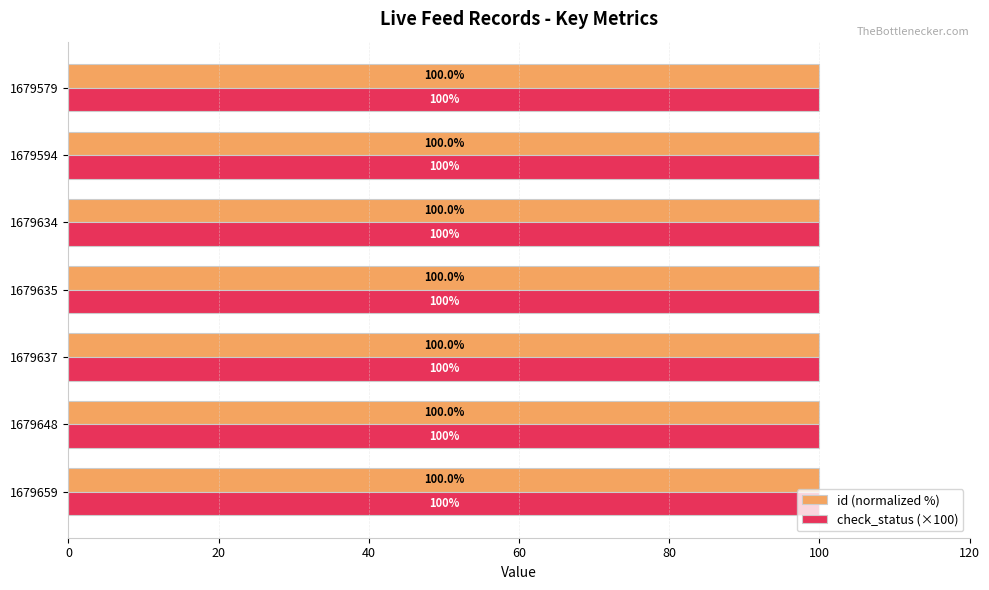

What is the greatest value displayed?

100.0